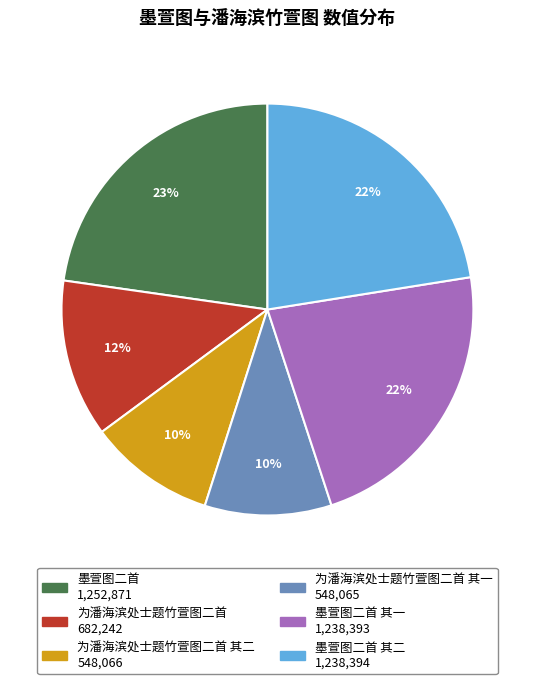

Does any single category account for the majority?

No